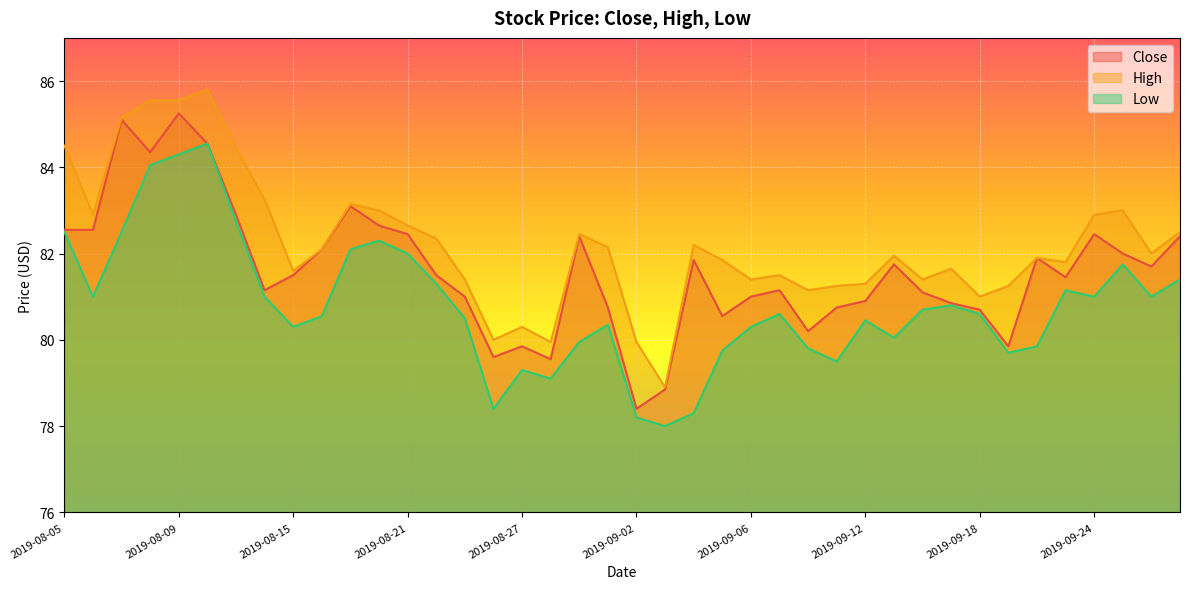

What are all the series names shown in the legend?

Close, High, Low